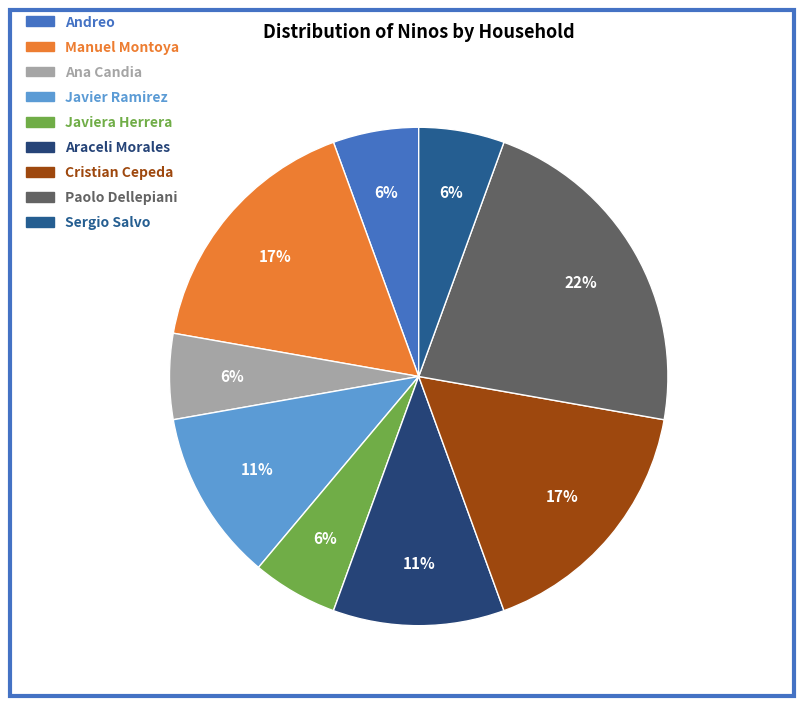

What is the ratio of the value at Araceli Morales to the value at Cristian Cepeda?

0.7